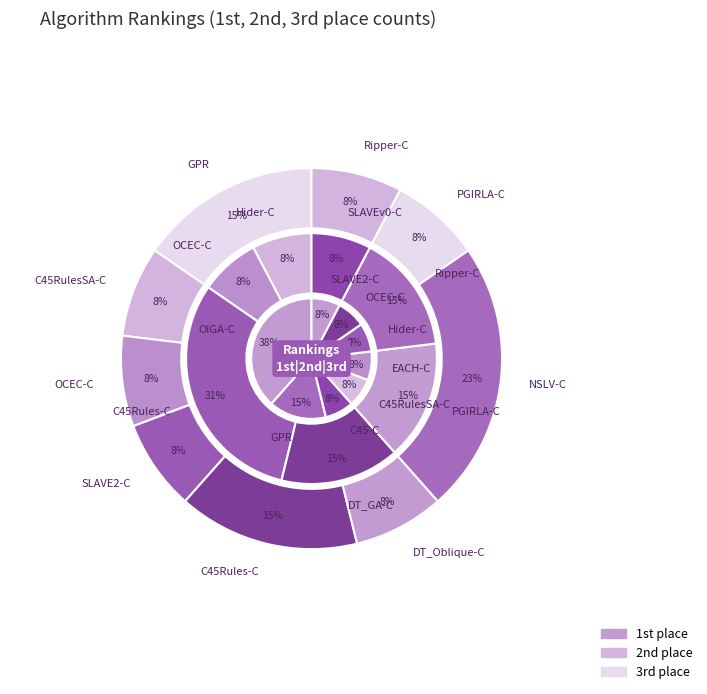

Is there any slice that represents more than half of the pie?

No